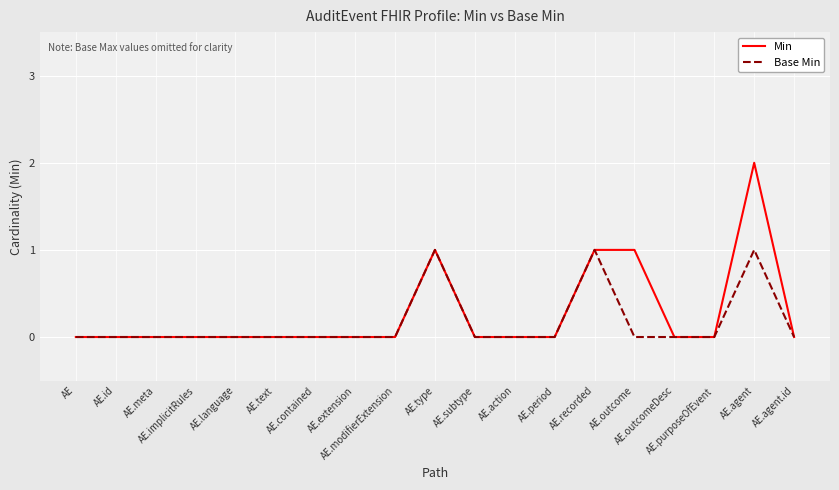

Reading left to right, list all the values displayed in this chart.

Min: 0	0	0	0	0	0	0	0	0	1	0	0	0	1	1	0	0	2	0
Base Min: 0	0	0	0	0	0	0	0	0	1	0	0	0	1	0	0	0	1	0